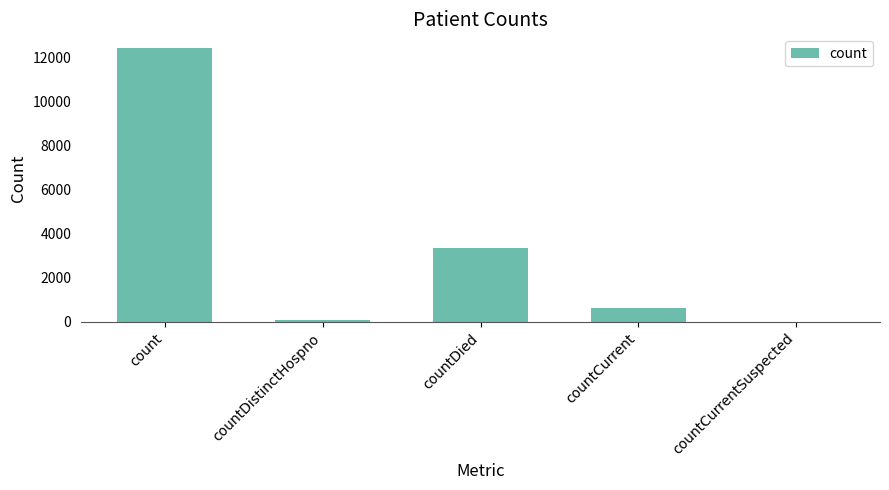

How many series are shown in this chart?

1